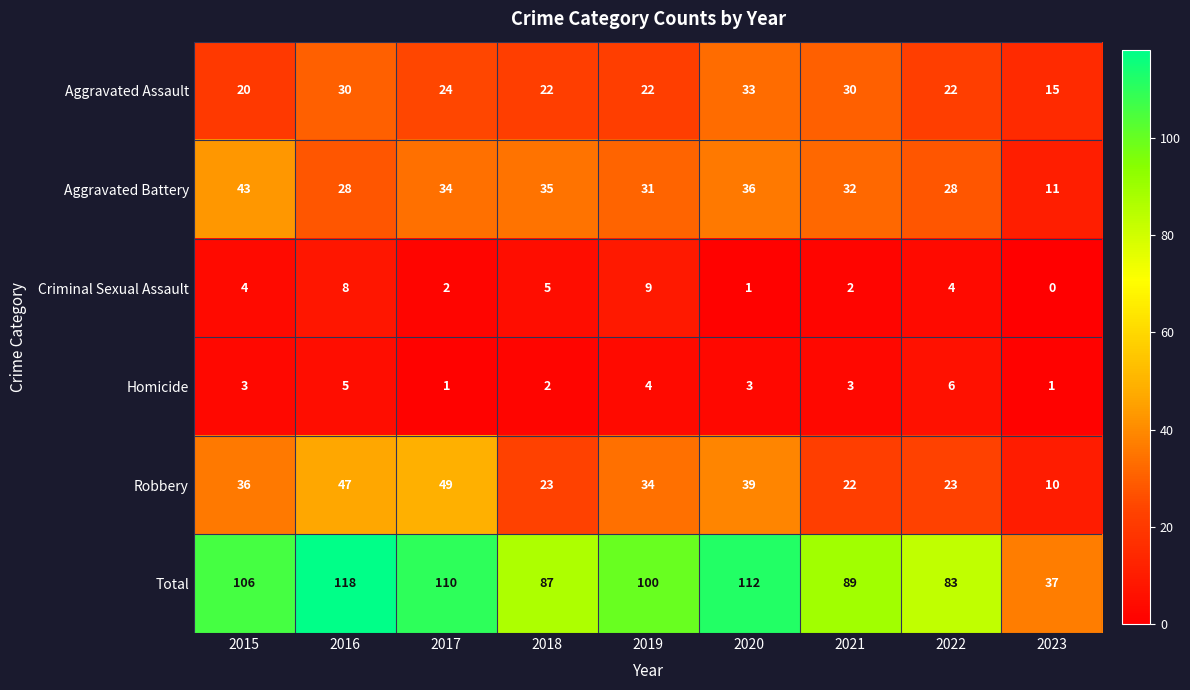

At which category is the sum across all series the highest?

2016